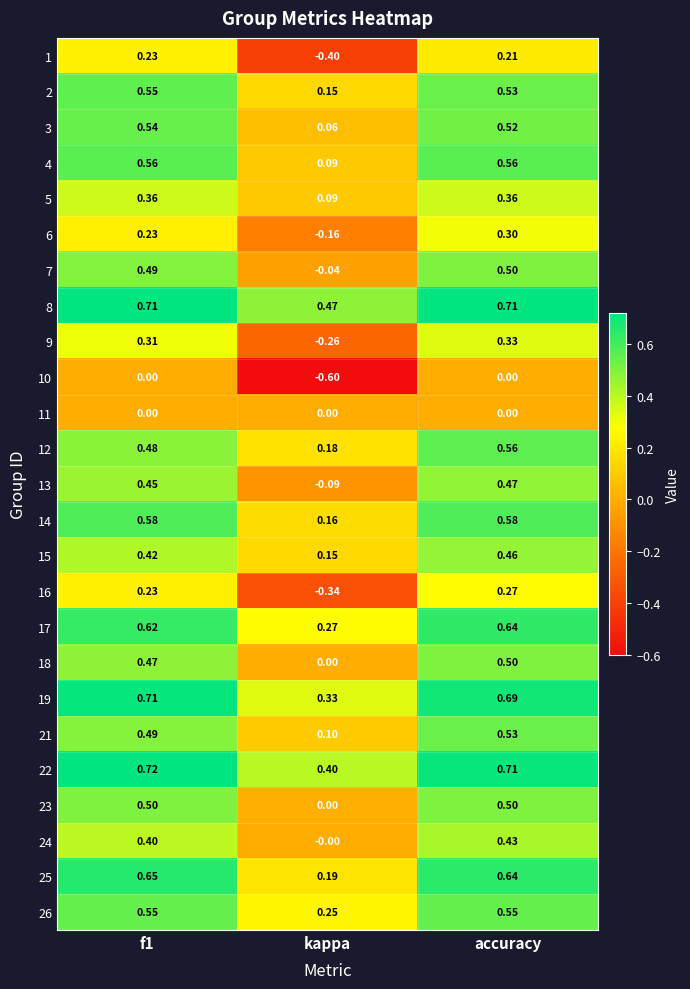

Which category has the highest value in the 13 series?

accuracy